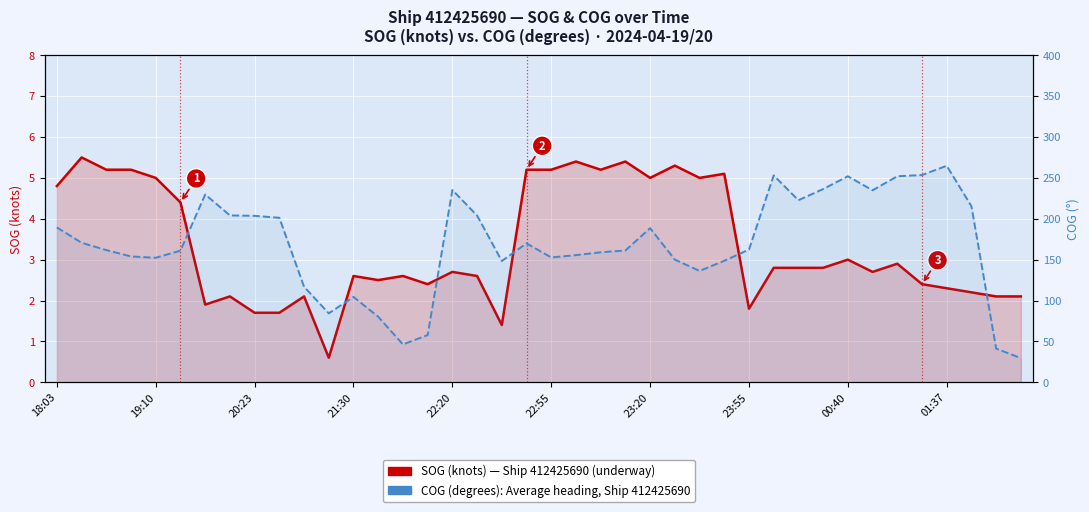

Is it true that COG (degrees) — Ship 412425690 equals 320.7 at 20:23?

False